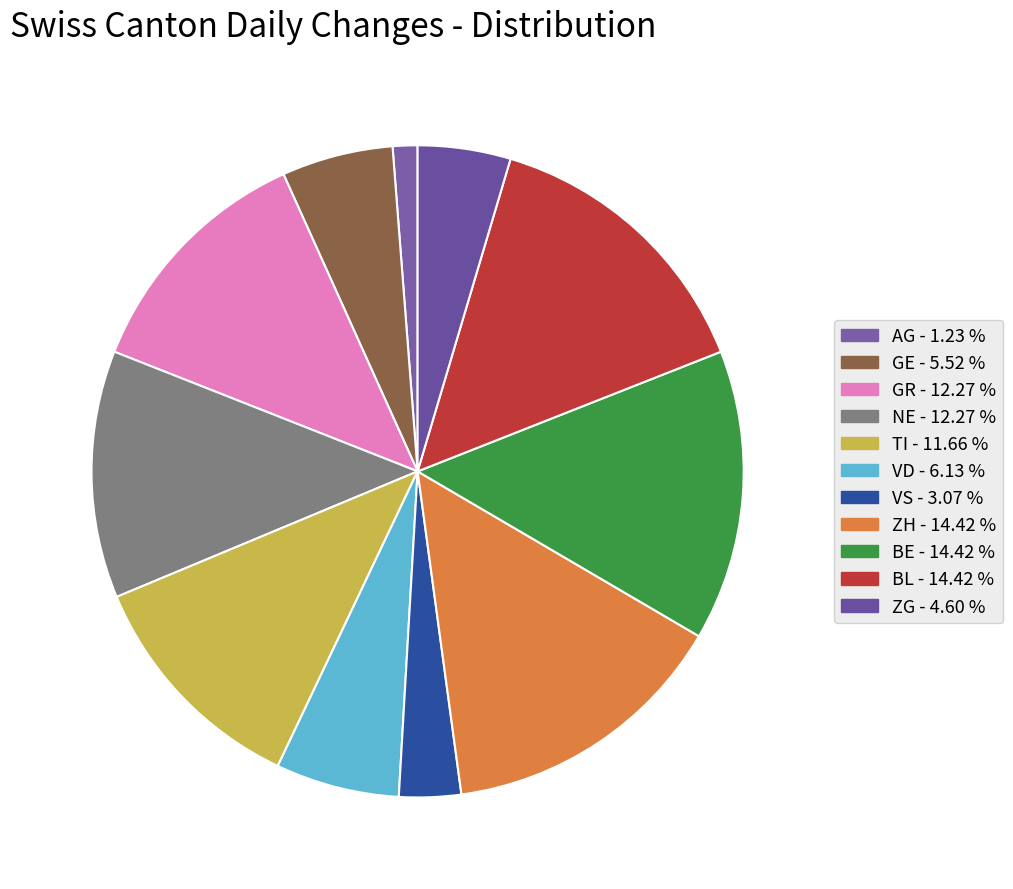

Does any single category account for the majority?

No